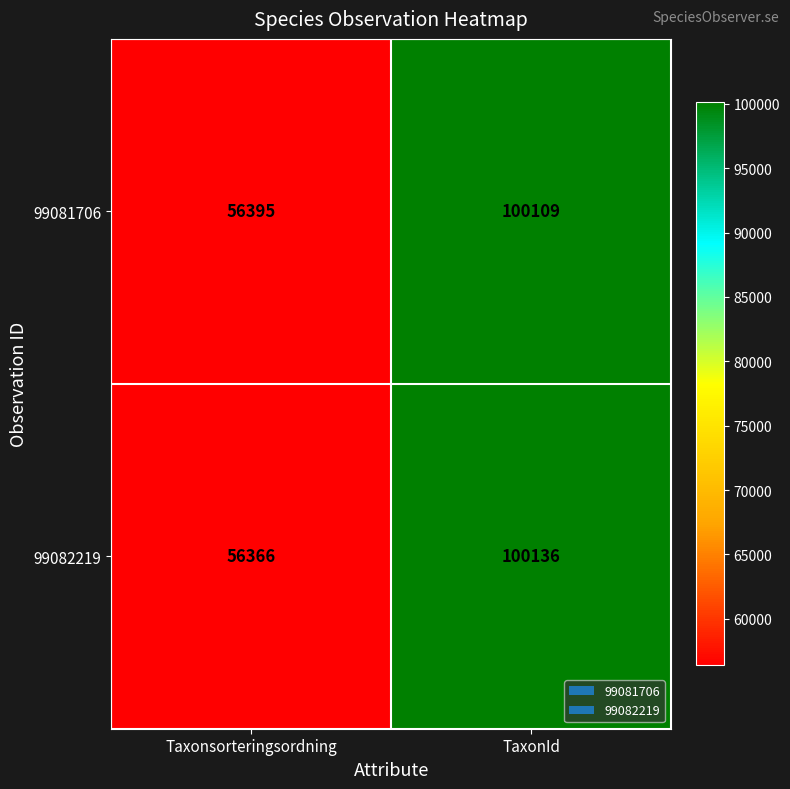

Is it true that 99081706 equals 56395 at Taxonsorteringsordning?

True